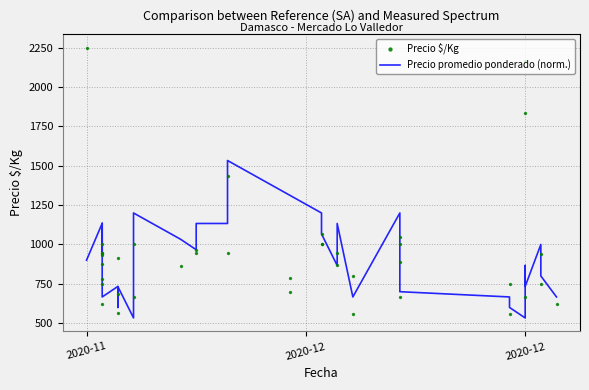

Which has a higher value, 2020-12-11 or 2020-12-14?

2020-12-14